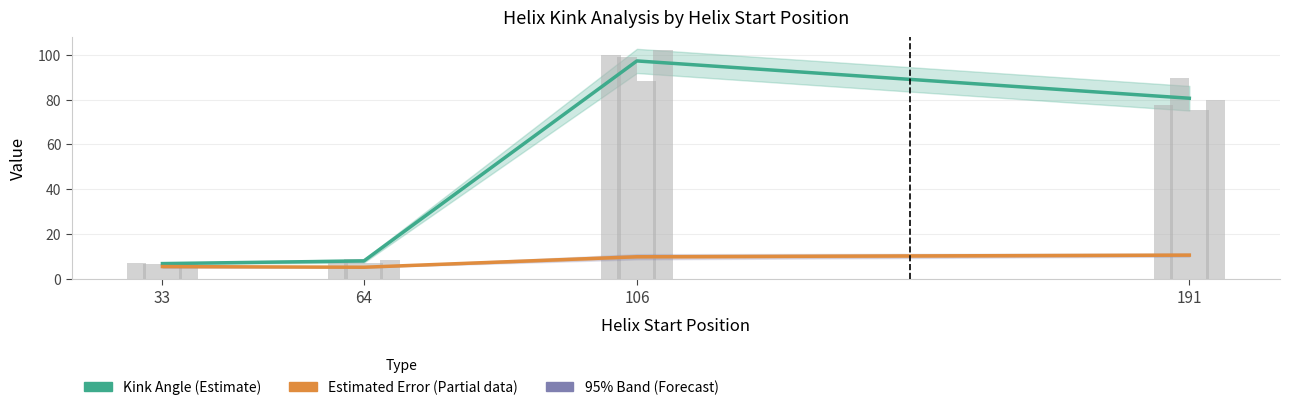

What is the maximum value for Kink Angle Chain A?

99.9